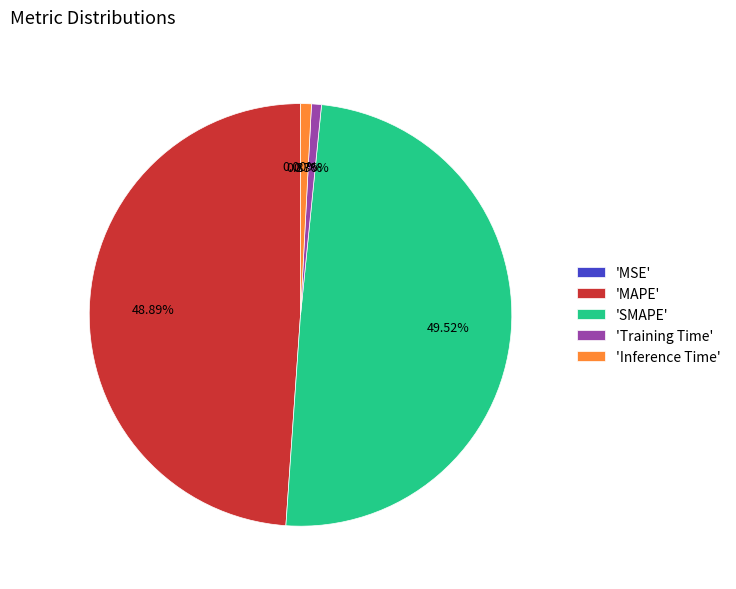

To the nearest percent, what is the average slice percentage?

20%